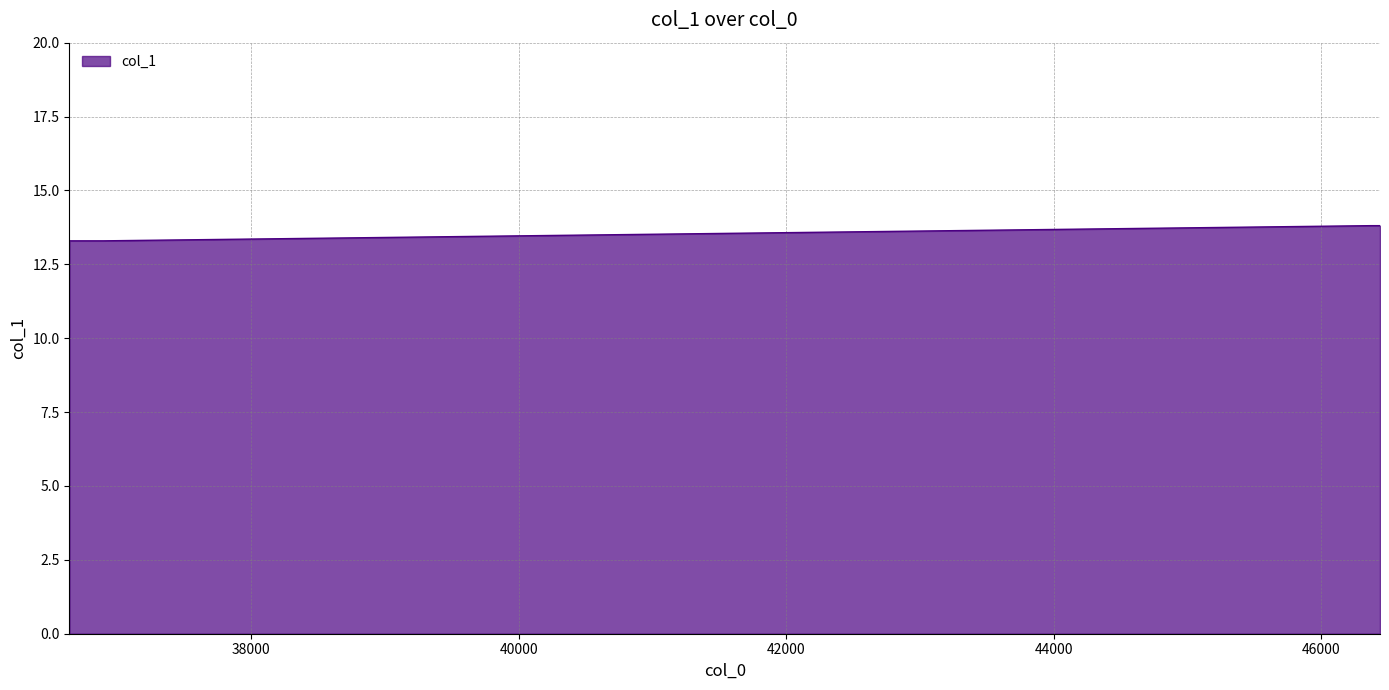

What is the average value?

13.6